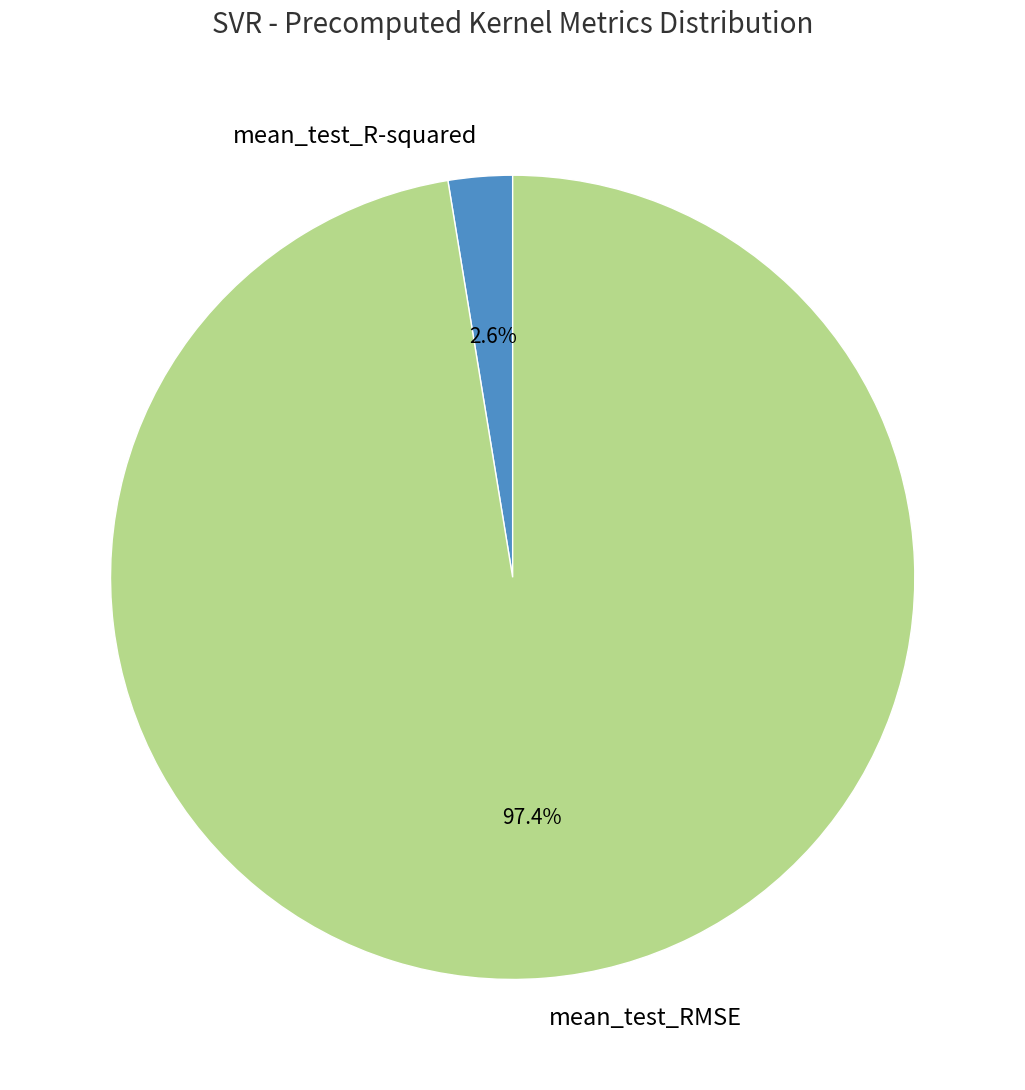

Count the number of slices in the pie.

2